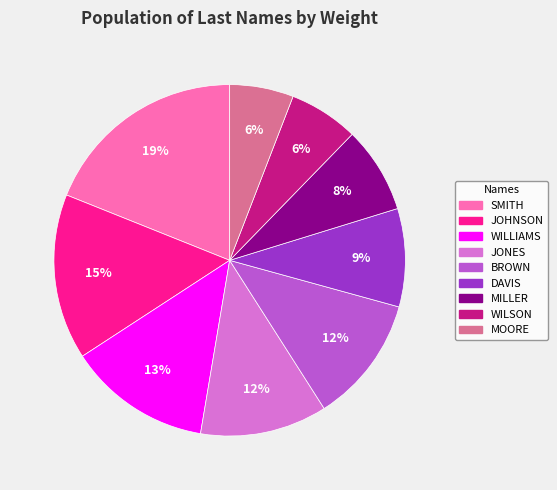

Count the number of slices in the pie.

9